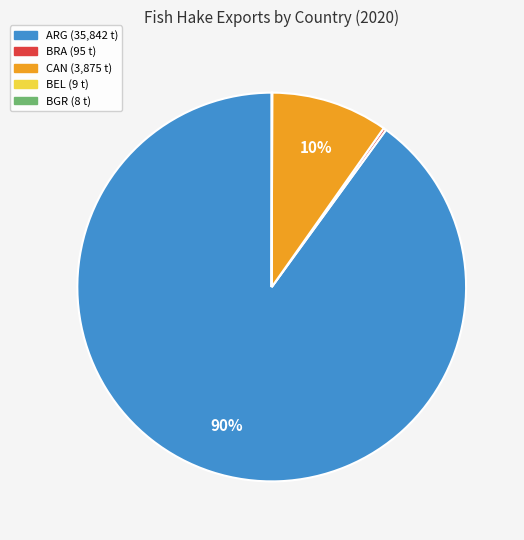

Is there any slice that represents more than half of the pie?

Yes